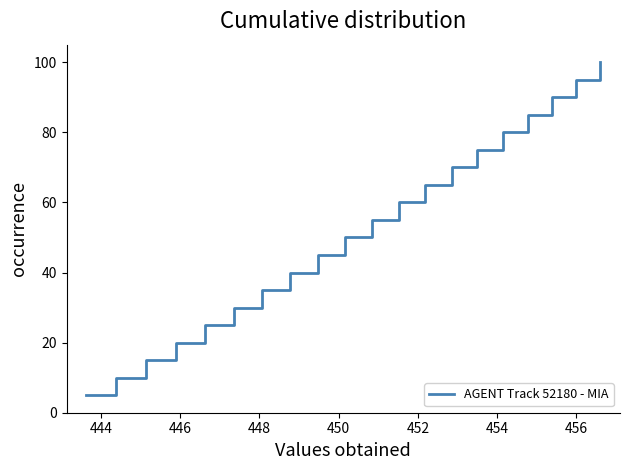

How many lines are shown in the chart?

1